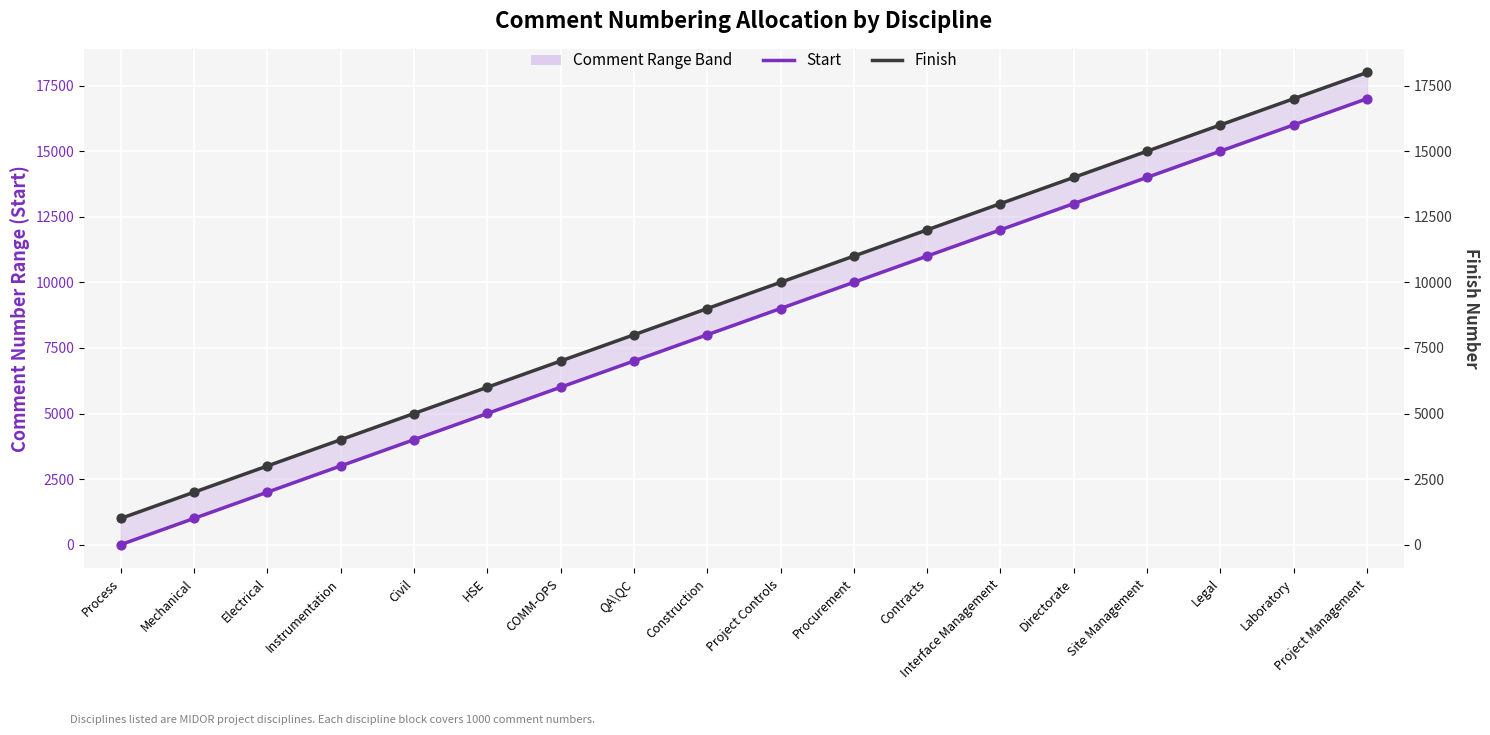

At which category is the sum across all series the highest?

Project Management